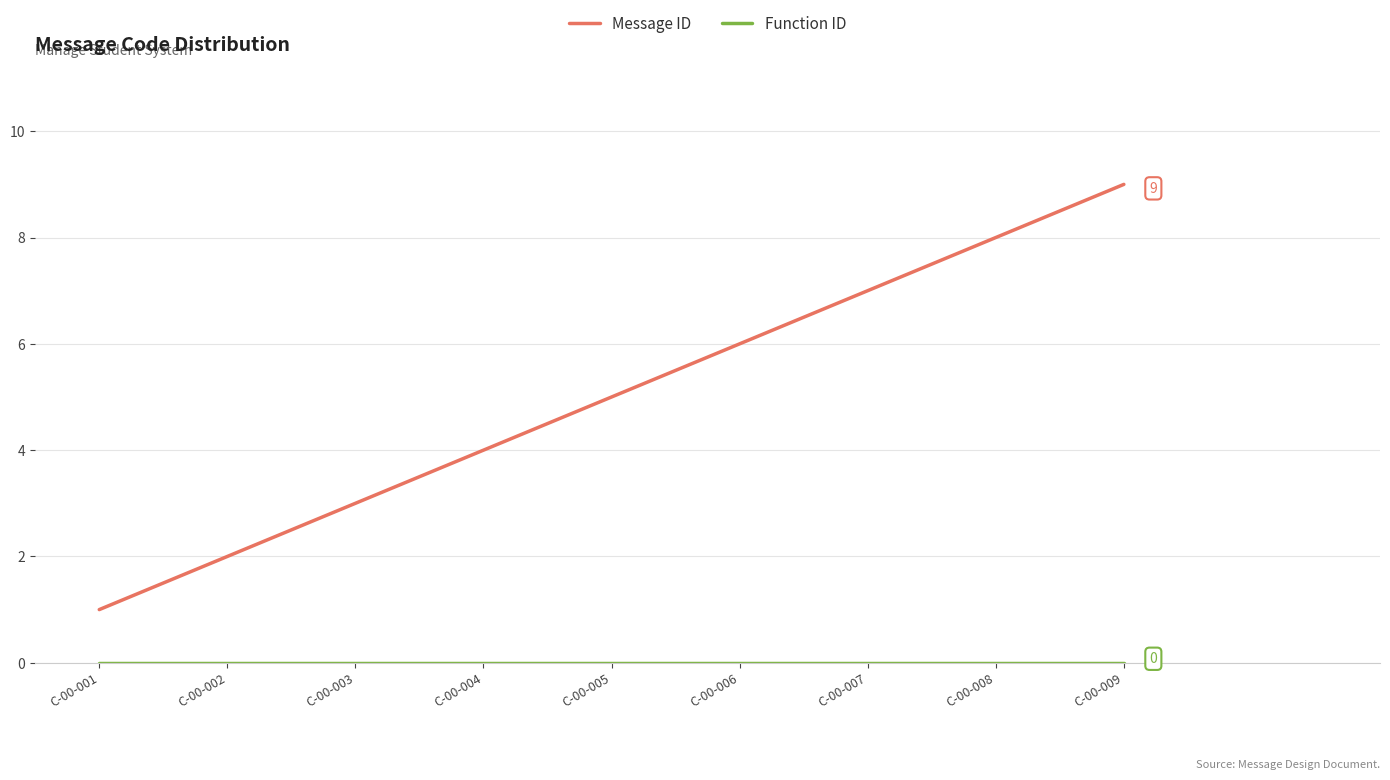

What is the difference between the maximum and minimum values in the Message ID series?

8